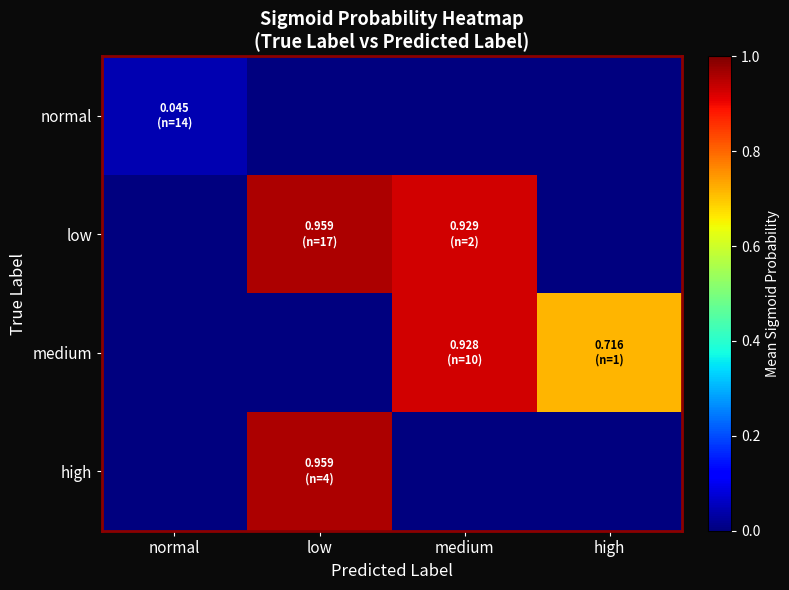

Reading left to right, transcribe all the data shown in this chart.

normal: normal=0.0	low=0.0	medium=0.0	high=0.0
low: normal=0.0	low=1.0	medium=0.9	high=0.0
medium: normal=0.0	low=0.0	medium=0.9	high=0.7
high: normal=0.0	low=1.0	medium=0.0	high=0.0